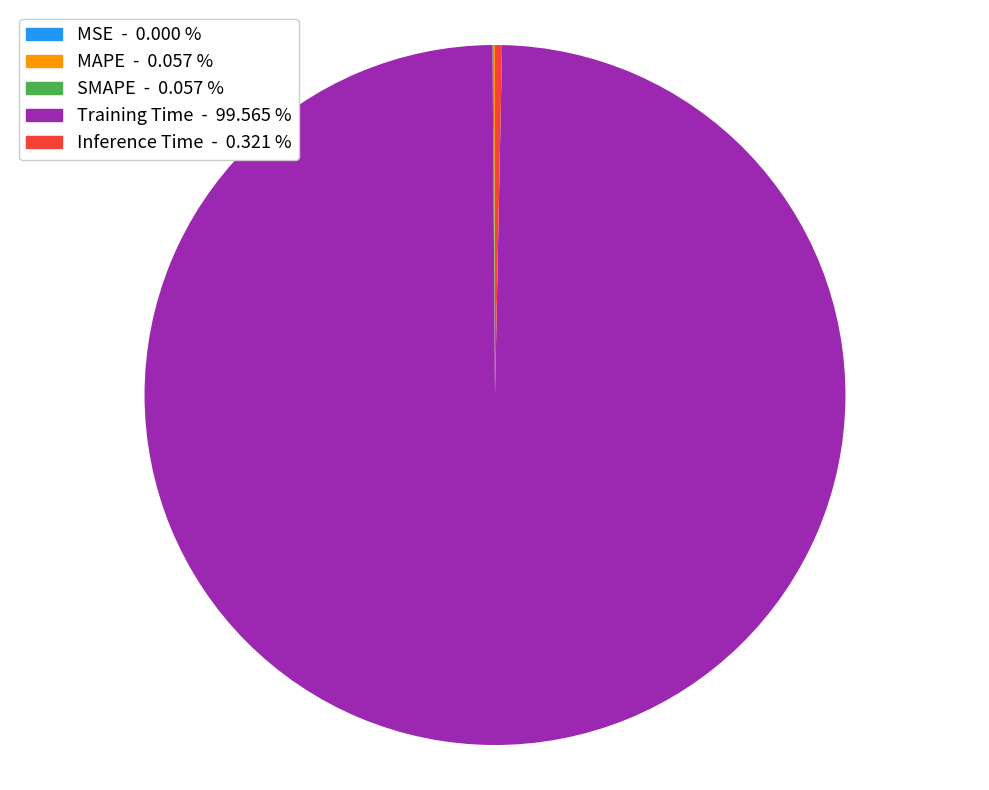

Does Inference Time account for over 50% of the chart?

No